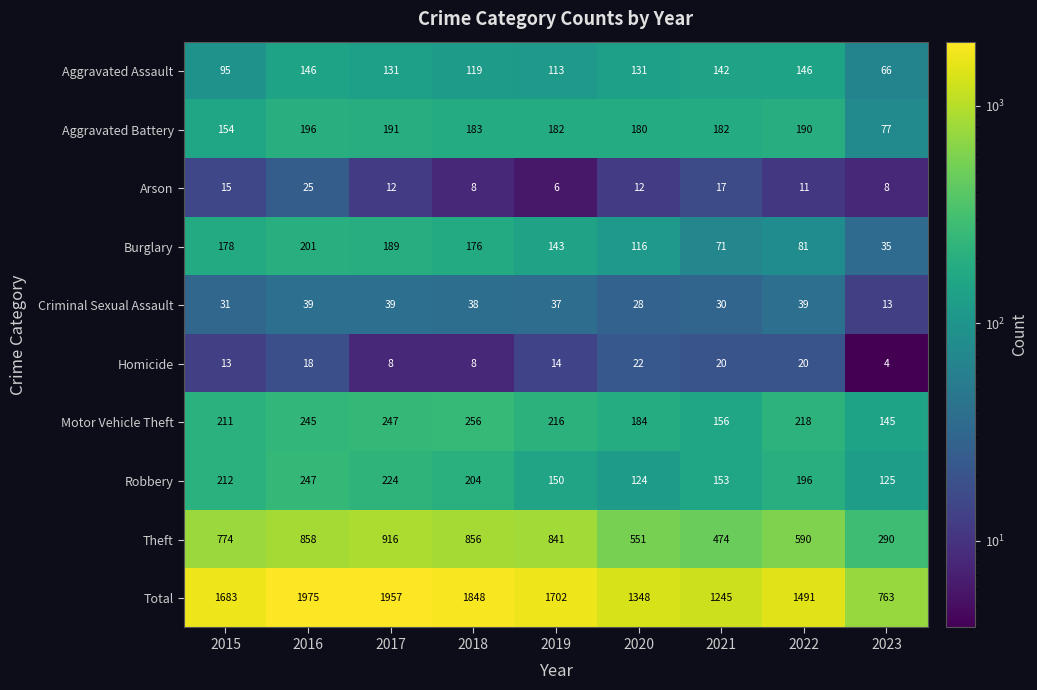

At which label does Robbery reach its peak?

2016